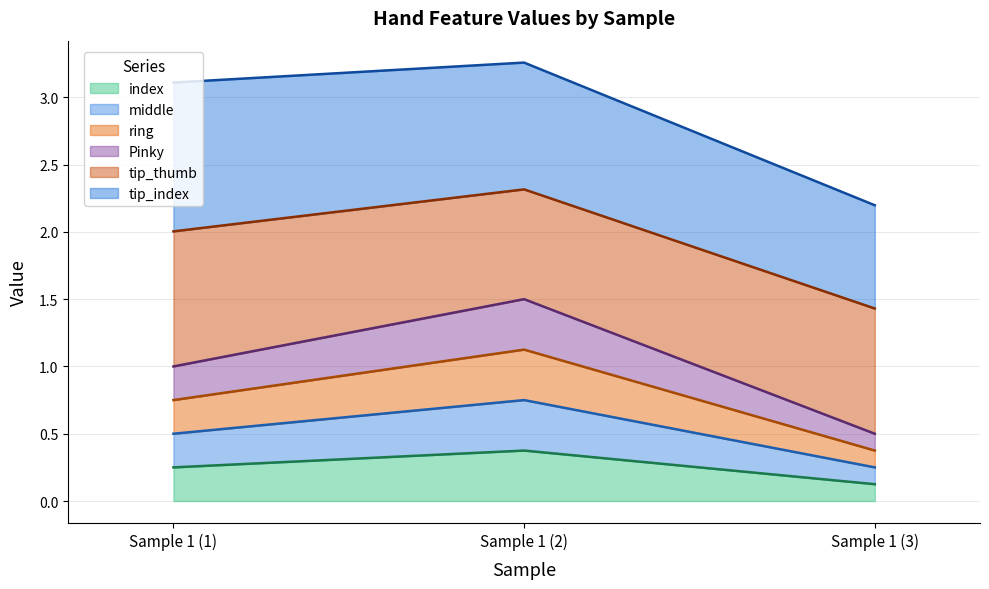

What is the sum of the index values at Sample 1 (1) and Sample 1 (3)?

0.4